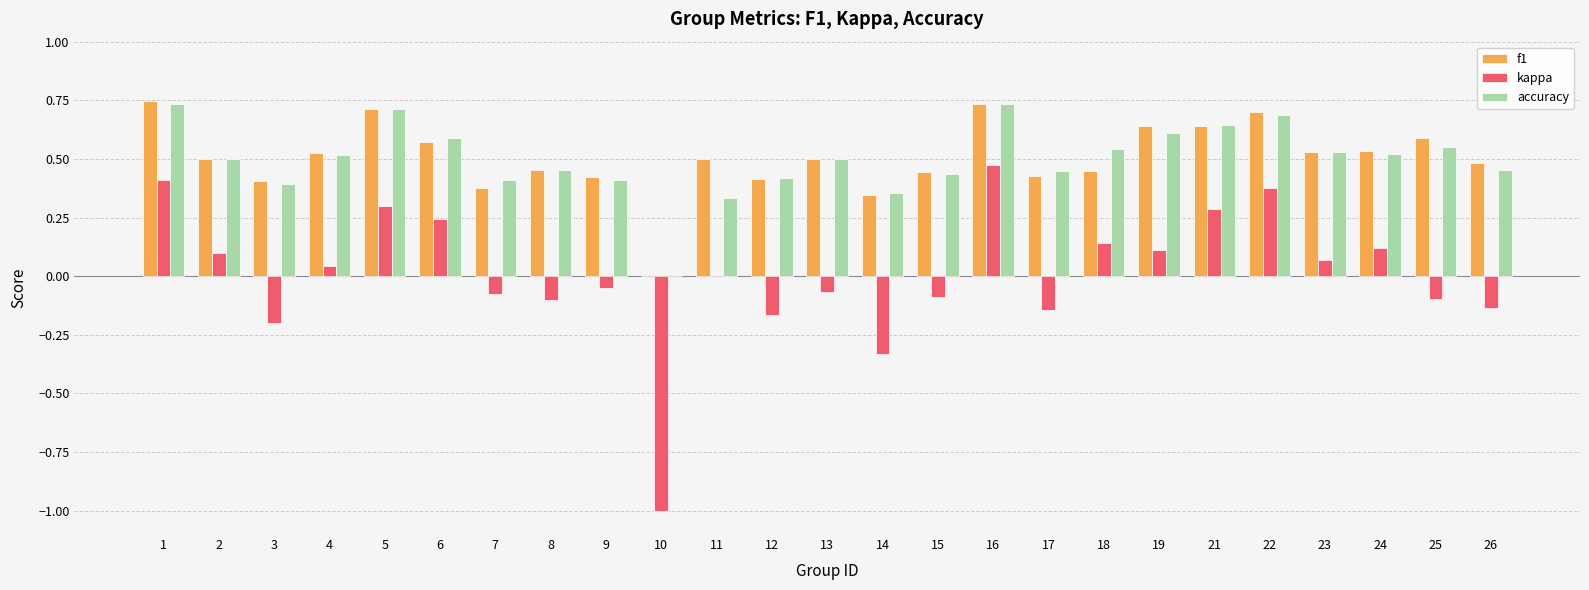

The f1 series shows 0.6 at 6. True or false?

True